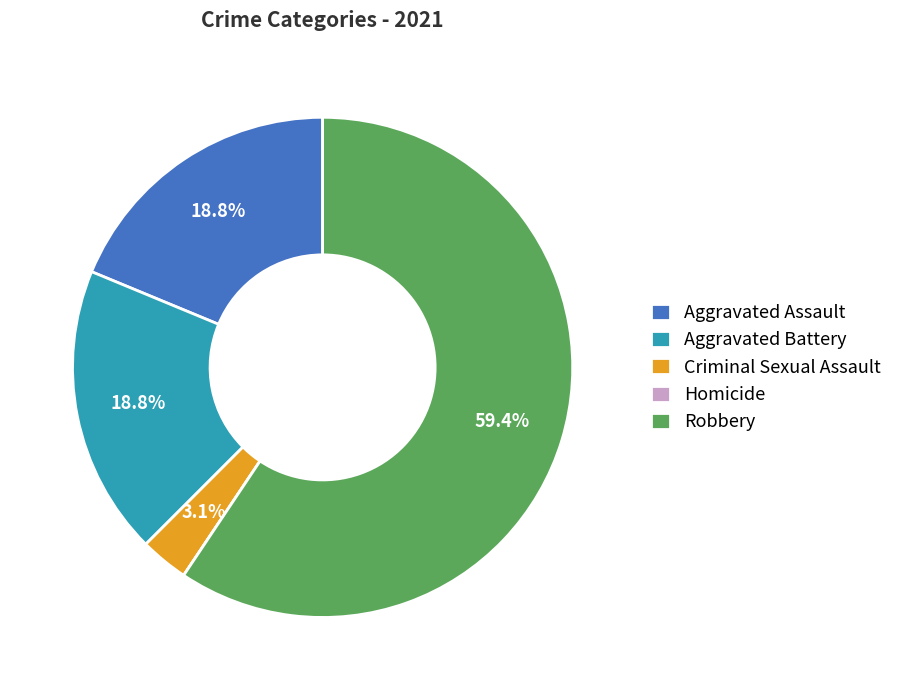

What is the ratio of the value at Aggravated Assault to the value at Aggravated Battery?

1.0